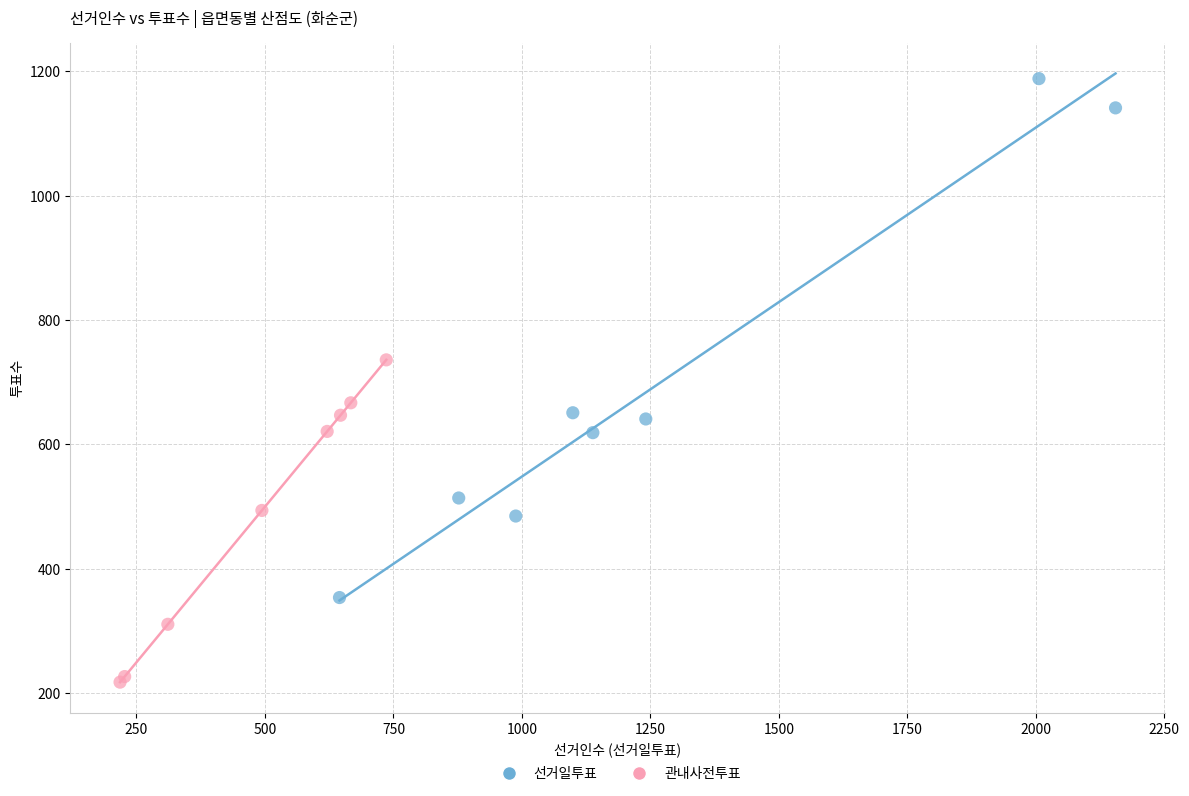

Which series reaches the maximum Y coordinate?

선거일투표